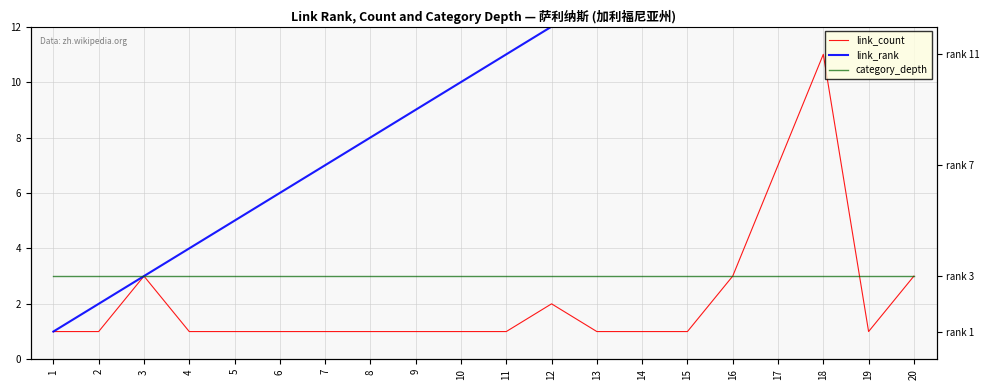

List the labels in order of link_count value, largest first.

18, 17, 3, 16, 20, 12, 1, 2, 4, 5, 6, 7, 8, 9, 10, 11, 13, 14, 15, 19